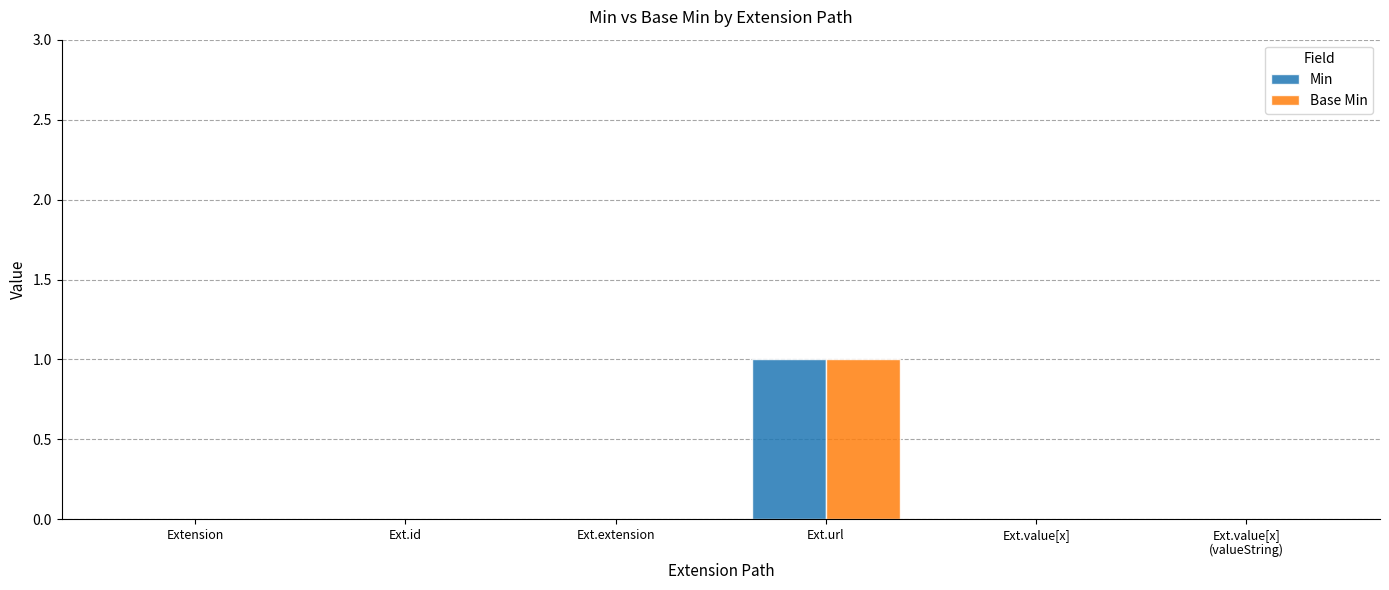

Reading left to right, list all the values displayed in this chart.

Min: 0	0	0	1	0	0
Base Min: 0	0	0	1	0	0